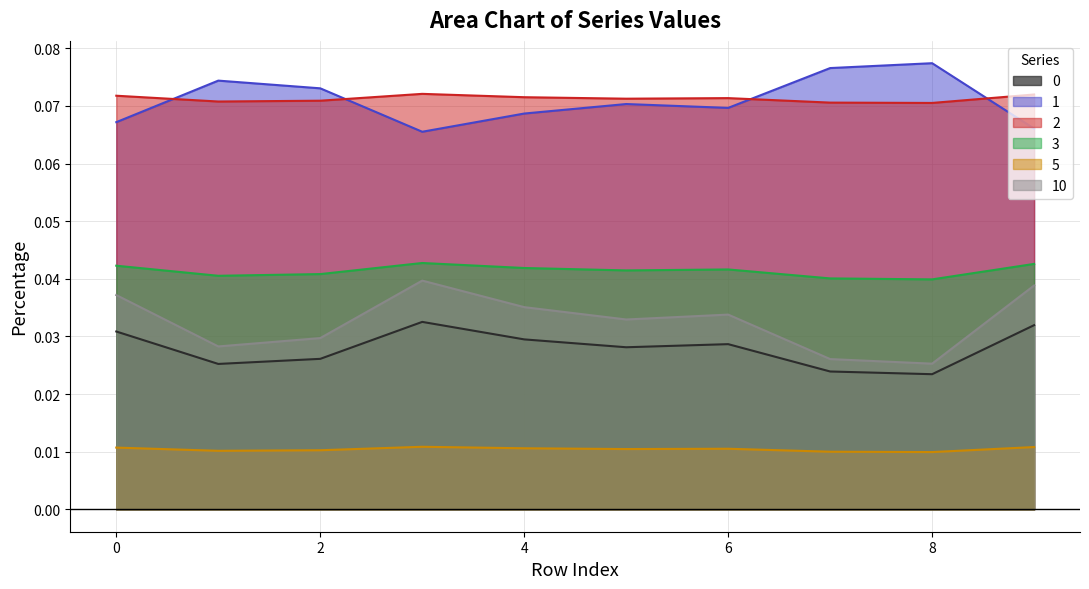

The 3 series shows 0.0 at 6. True or false?

True